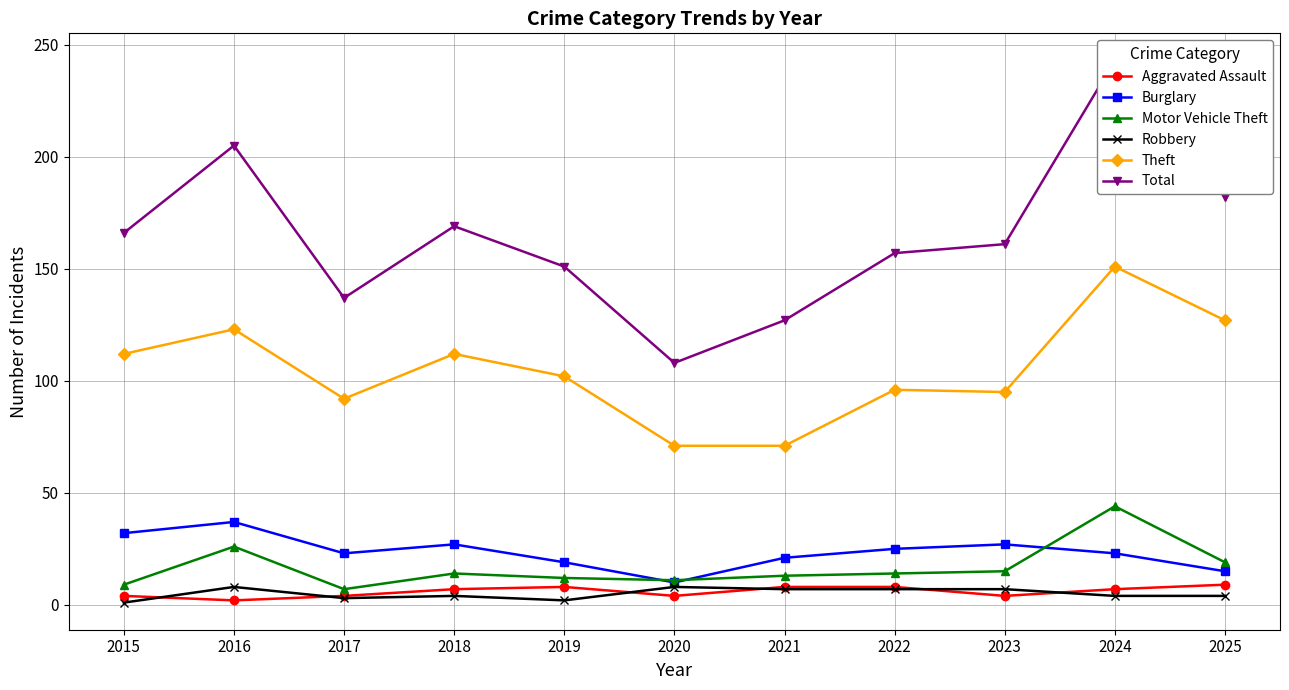

What is the minimum value shown in the chart?

1